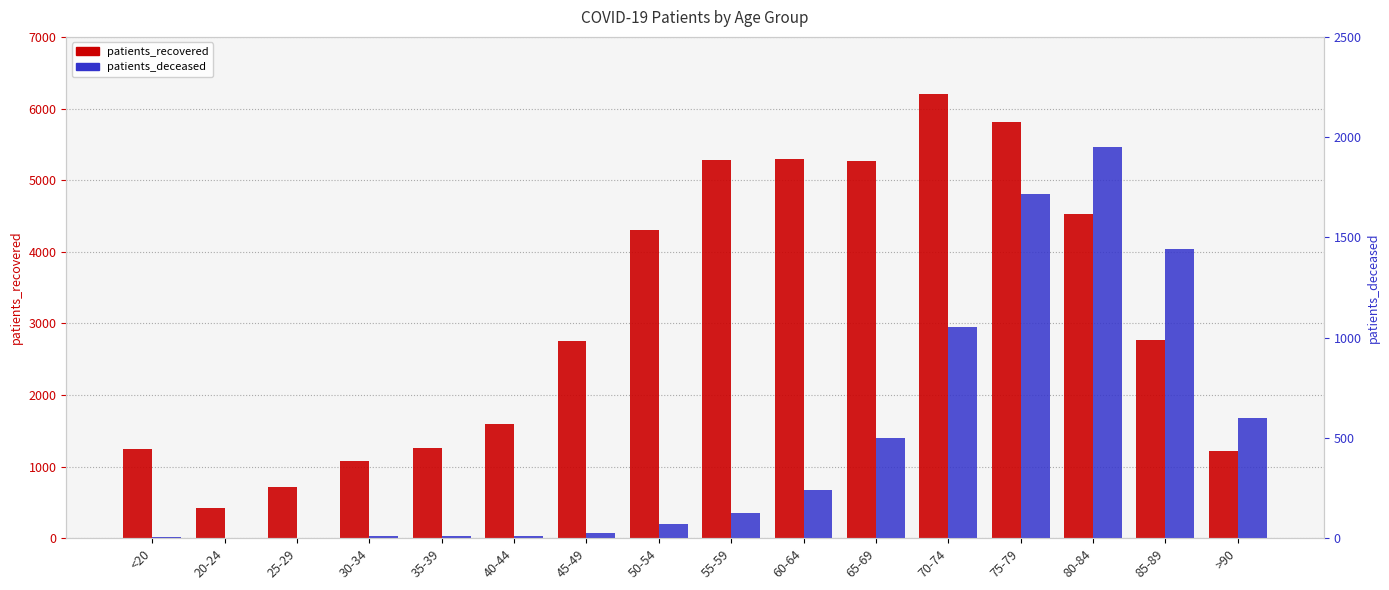

What position from the right is 30-34?

13